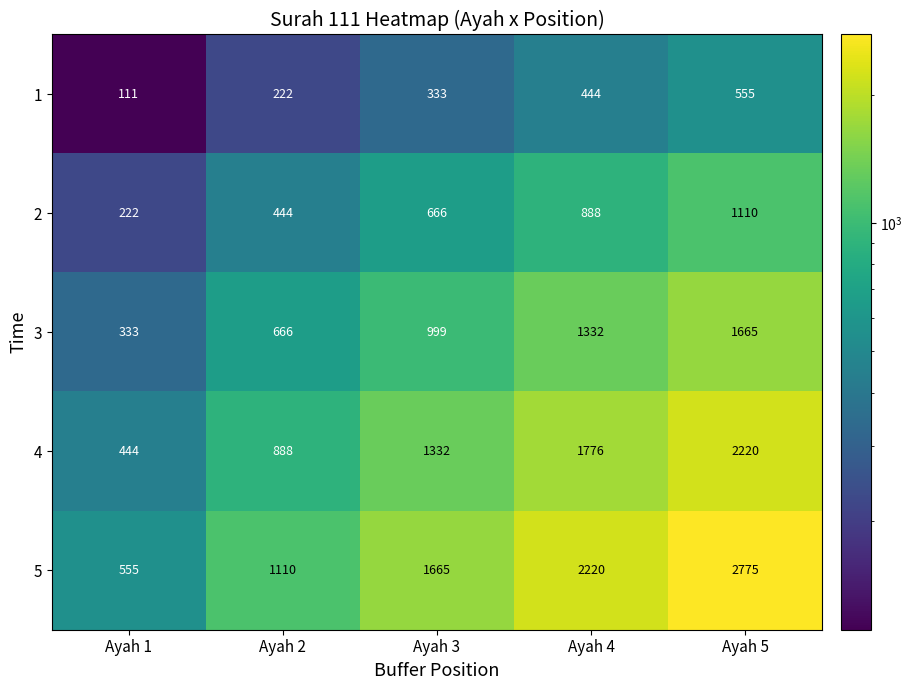

How many 4 values are between 888 and 1776?

3